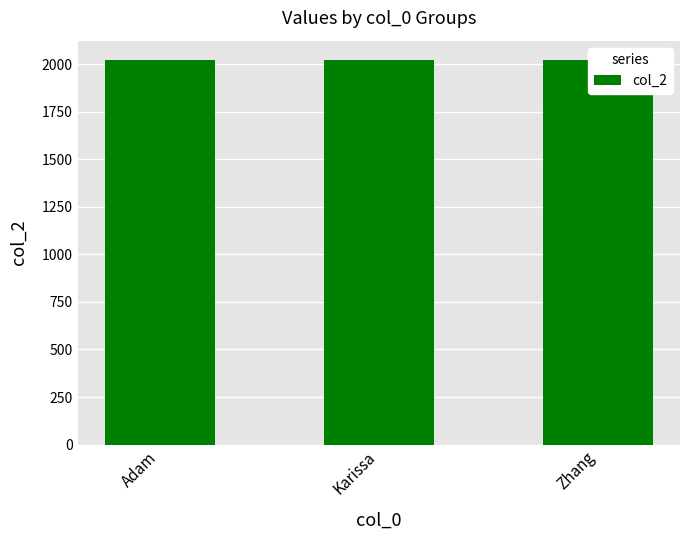

What is the maximum value shown in the chart?

2022